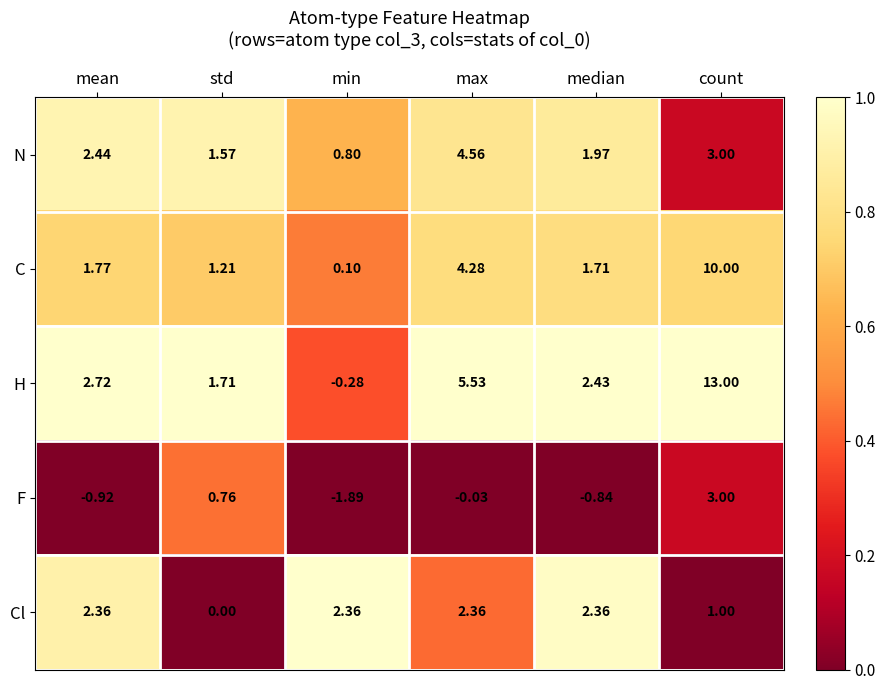

Which series has the largest range (max minus min)?

H